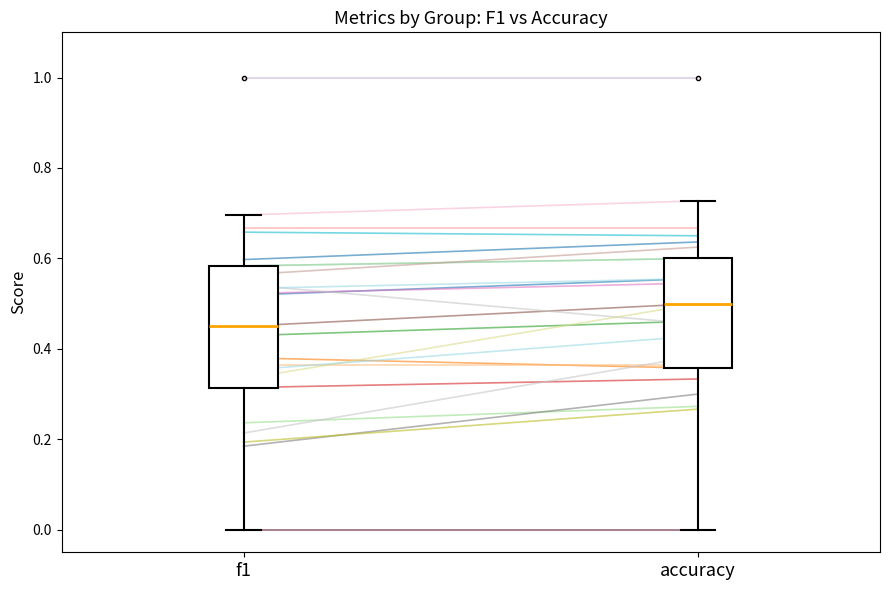

Which box's median line is the lowest?

f1